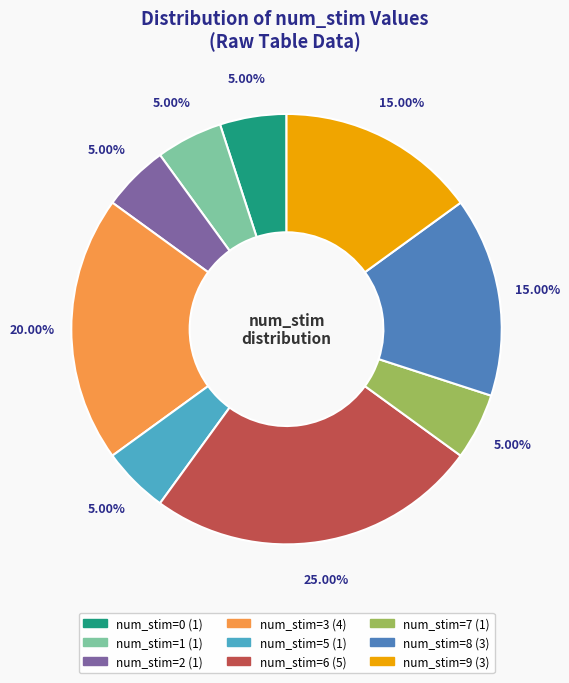

Is there a majority slice in this chart?

No